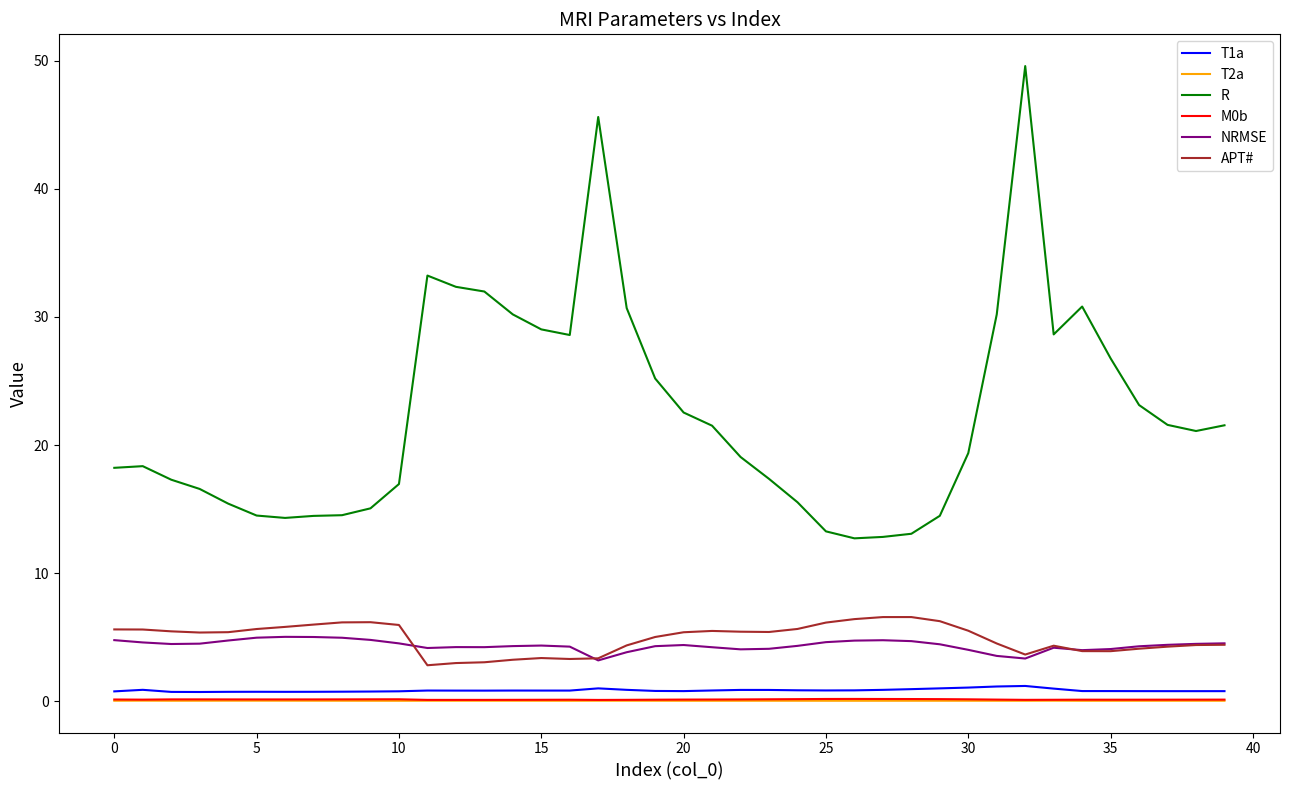

What is the greatest value displayed?

49.6